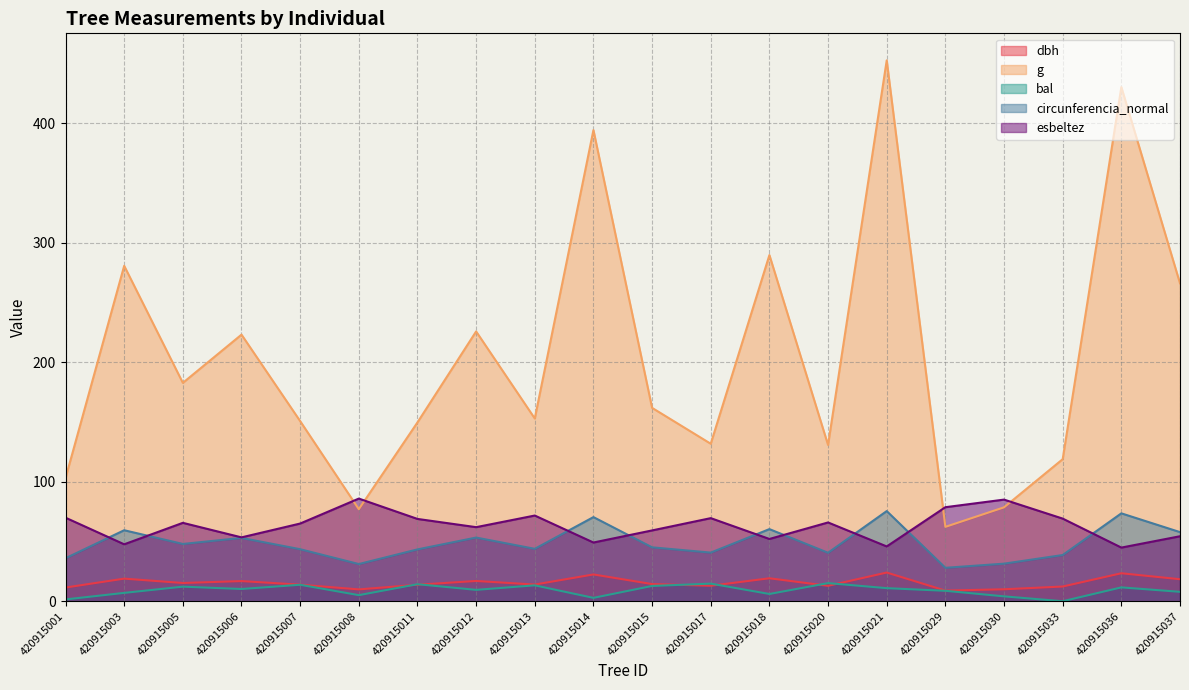

True or false: circunferencia_normal has more than 2 points higher than both neighbors.

True